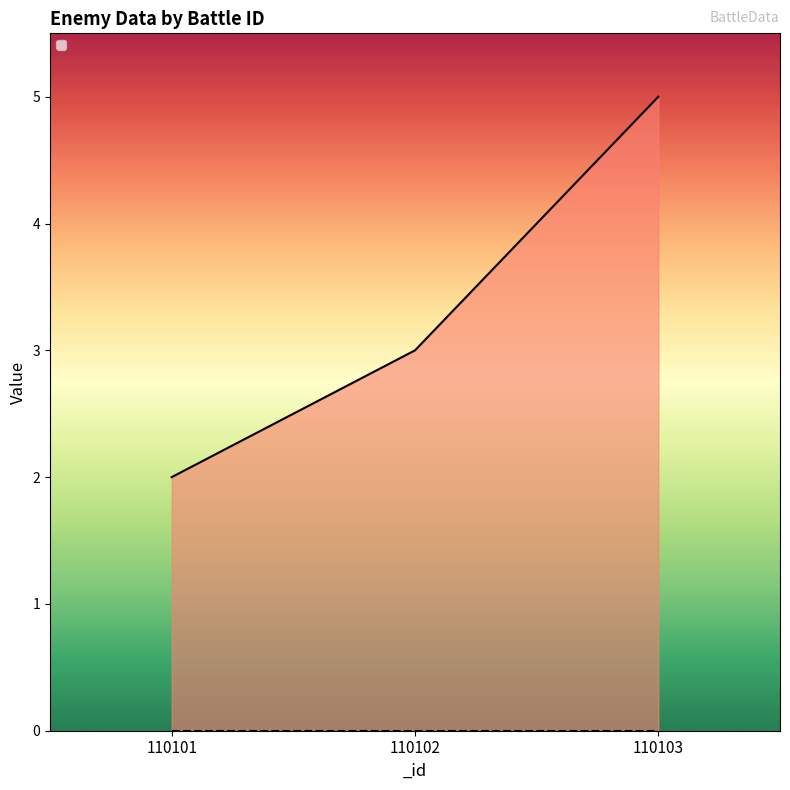

Rank the categories by value from lowest to highest.

110101, 110102, 110103